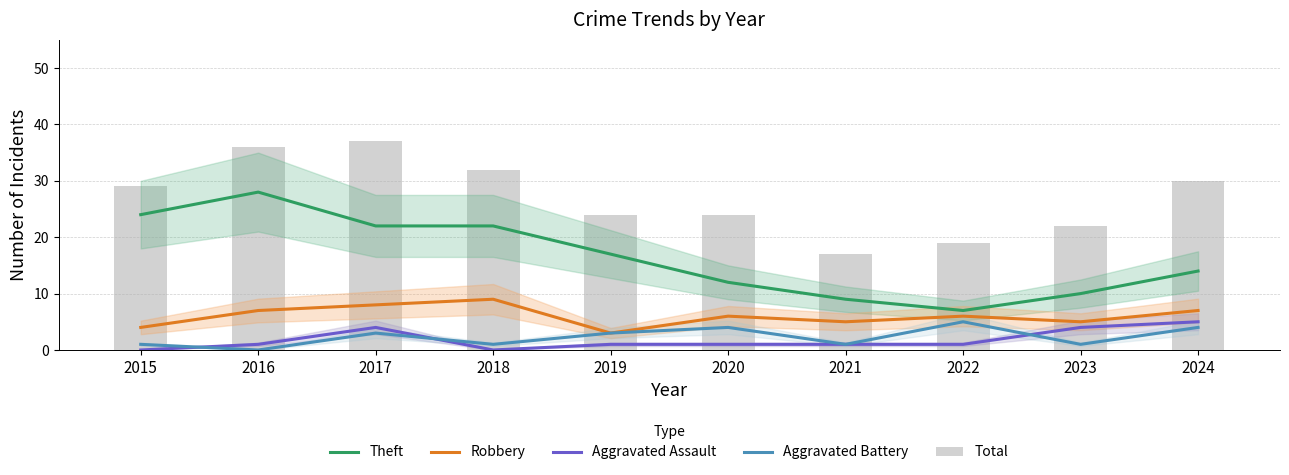

Reading left to right, transcribe all the data shown in this chart.

Theft: 2015=24	2016=28	2017=22	2018=22	2019=17	2020=12	2021=9	2022=7	2023=10	2024=14
Robbery: 2015=4	2016=7	2017=8	2018=9	2019=3	2020=6	2021=5	2022=6	2023=5	2024=7
Aggravated Assault: 2015=0	2016=1	2017=4	2018=0	2019=1	2020=1	2021=1	2022=1	2023=4	2024=5
Aggravated Battery: 2015=1	2016=0	2017=3	2018=1	2019=3	2020=4	2021=1	2022=5	2023=1	2024=4
Total: 2015=29	2016=36	2017=37	2018=32	2019=24	2020=24	2021=17	2022=19	2023=22	2024=30